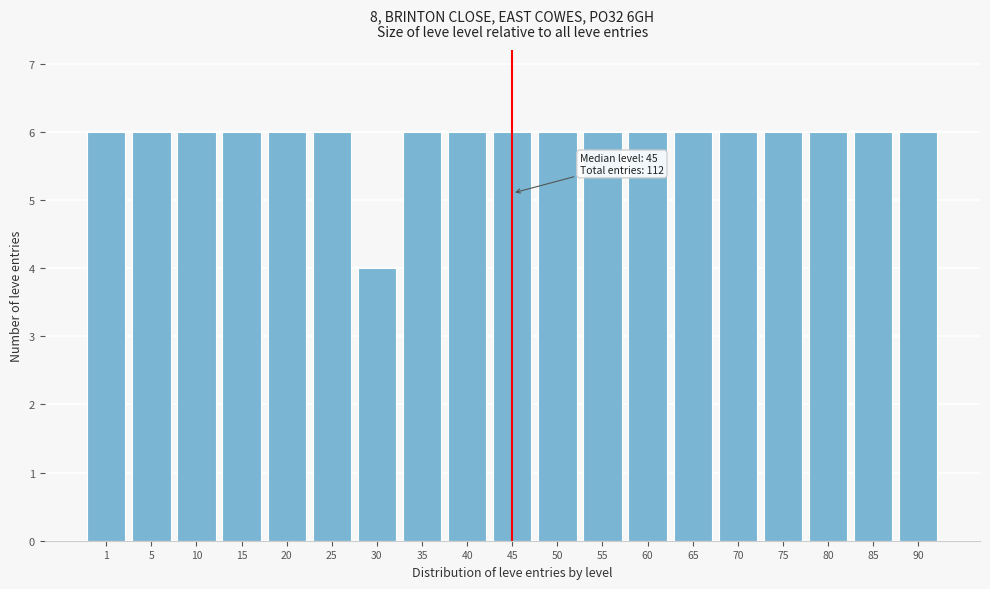

Reading right to left, what are all the values shown in this chart?

6	6	6	6	6	6	6	6	6	6	6	6	4	6	6	6	6	6	6